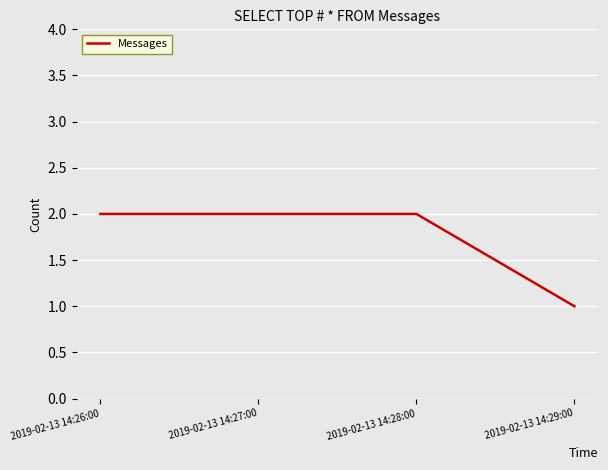

What is the change in value from 2019-02-13 14:27:00 to 2019-02-13 14:29:00?

-1